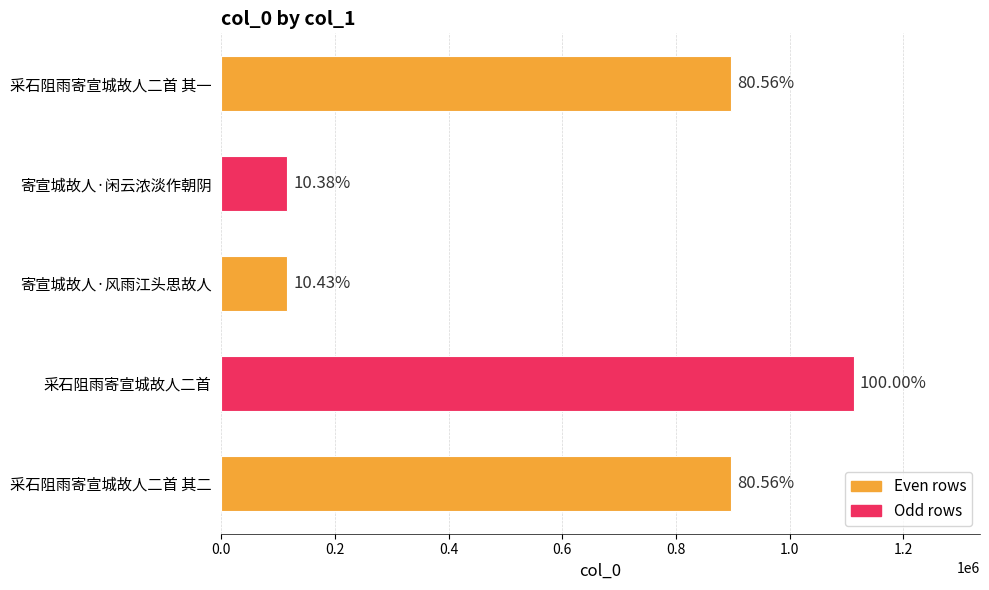

Does the chart contain any negative values?

No